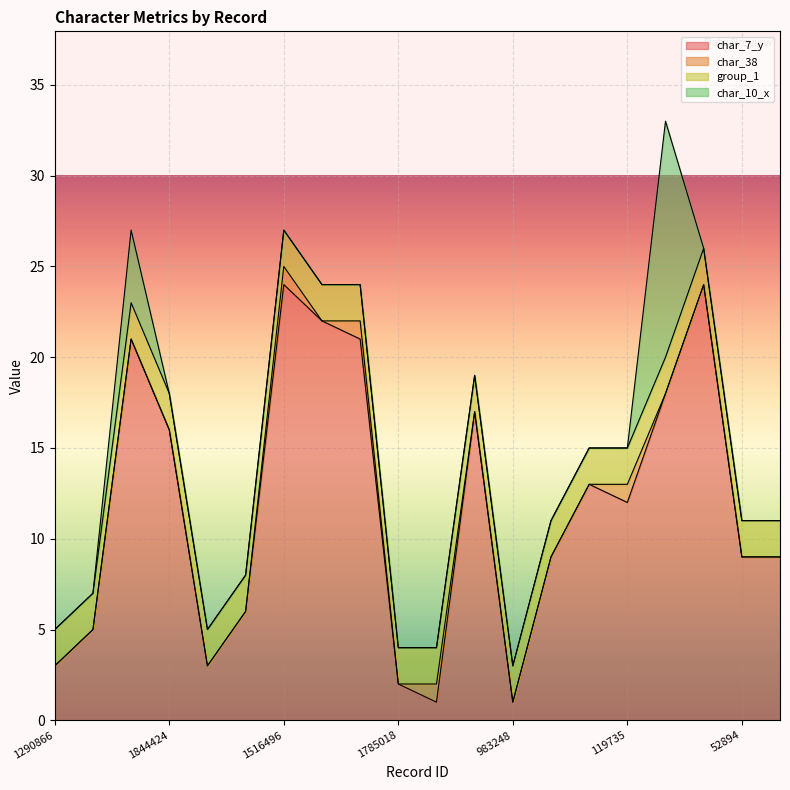

Count the number of data series in this chart.

4